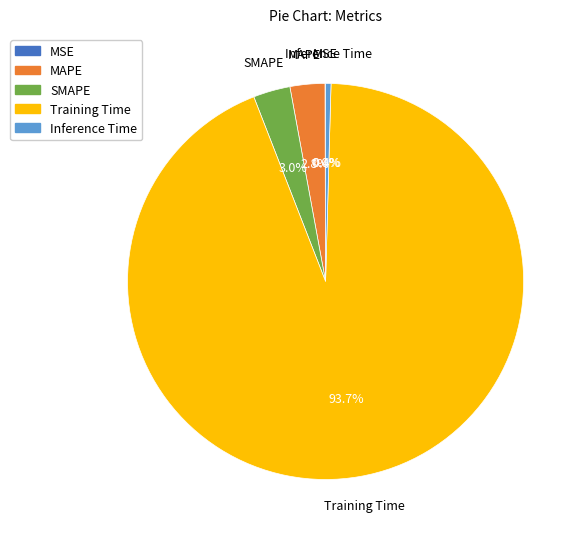

What is the largest slice in the pie chart?

Training Time